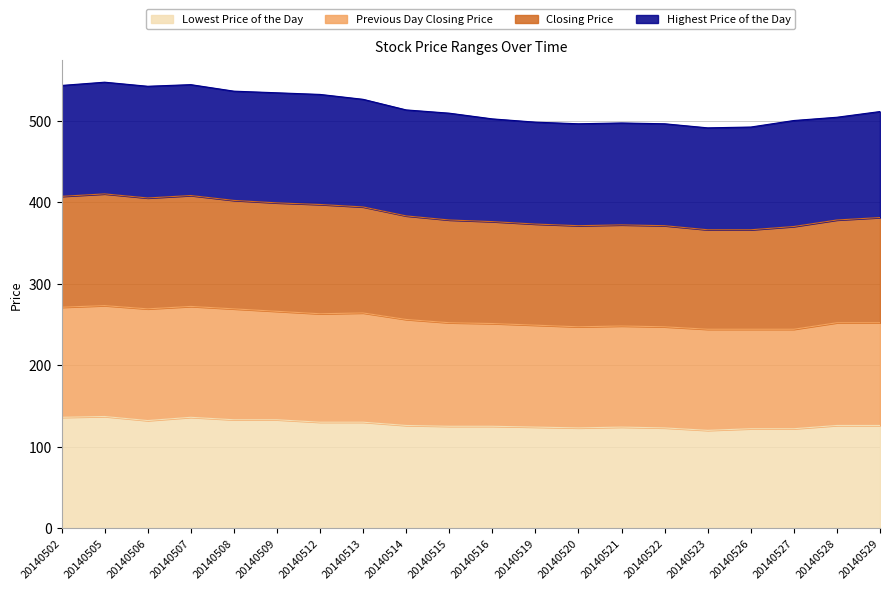

How many interior local valleys does the Lowest Price of the Day series have?

3